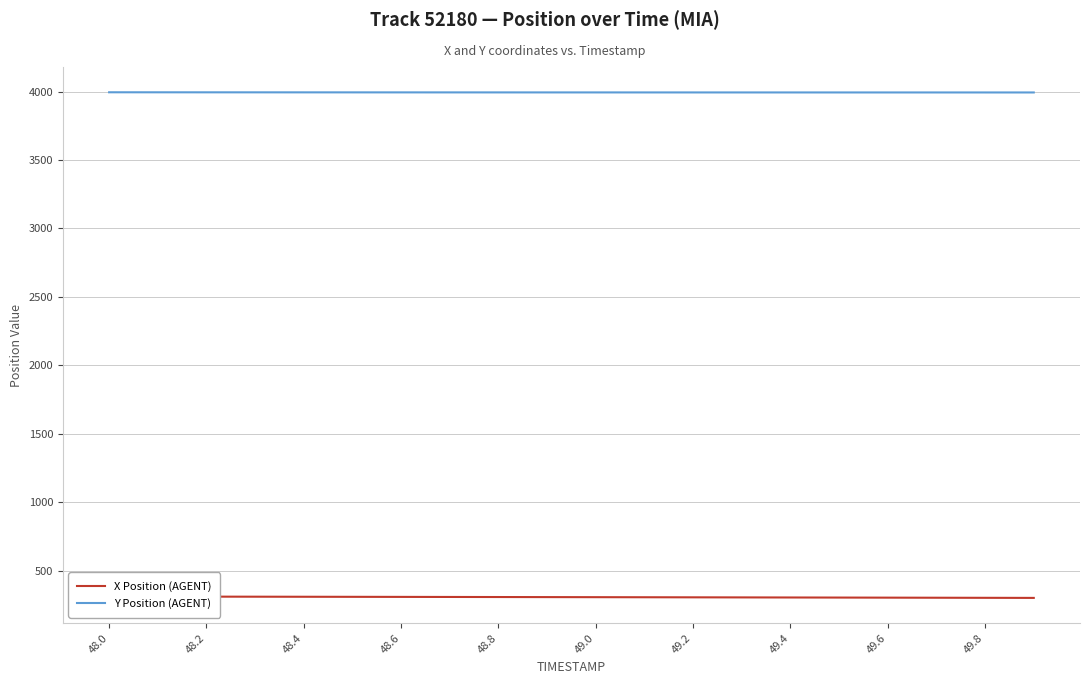

How many values in the X Position (AGENT) series are below 307?

10